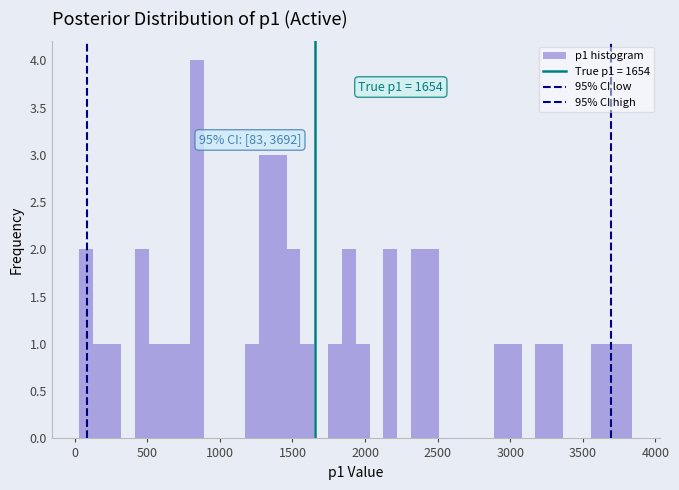

Read against the x-axis, roughly where is the centre of the tallest bar?

850